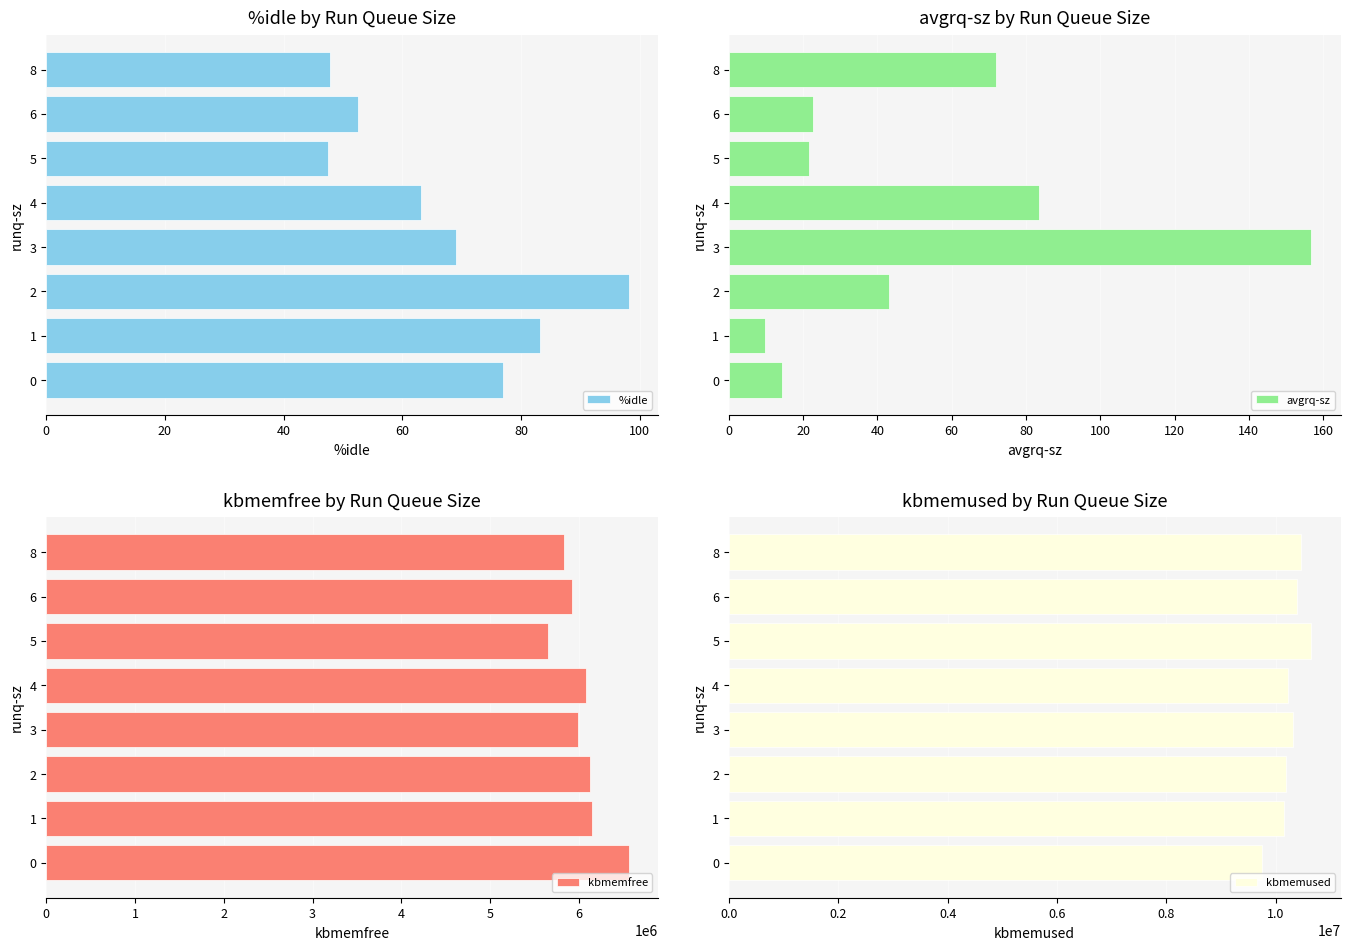

What is the greatest value displayed?

10649968.0